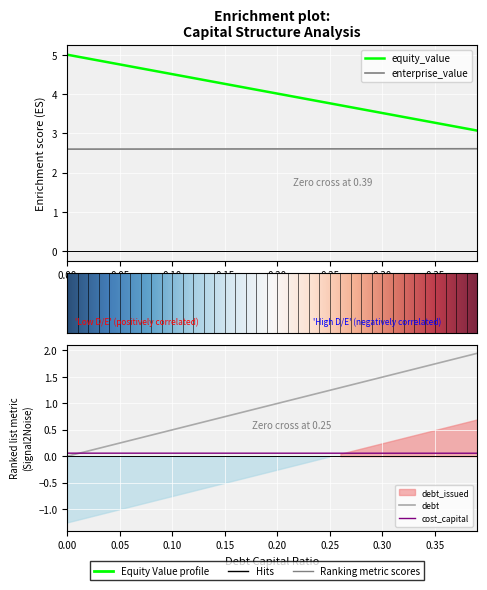

What is the total value across all series at 0.03?

7.7